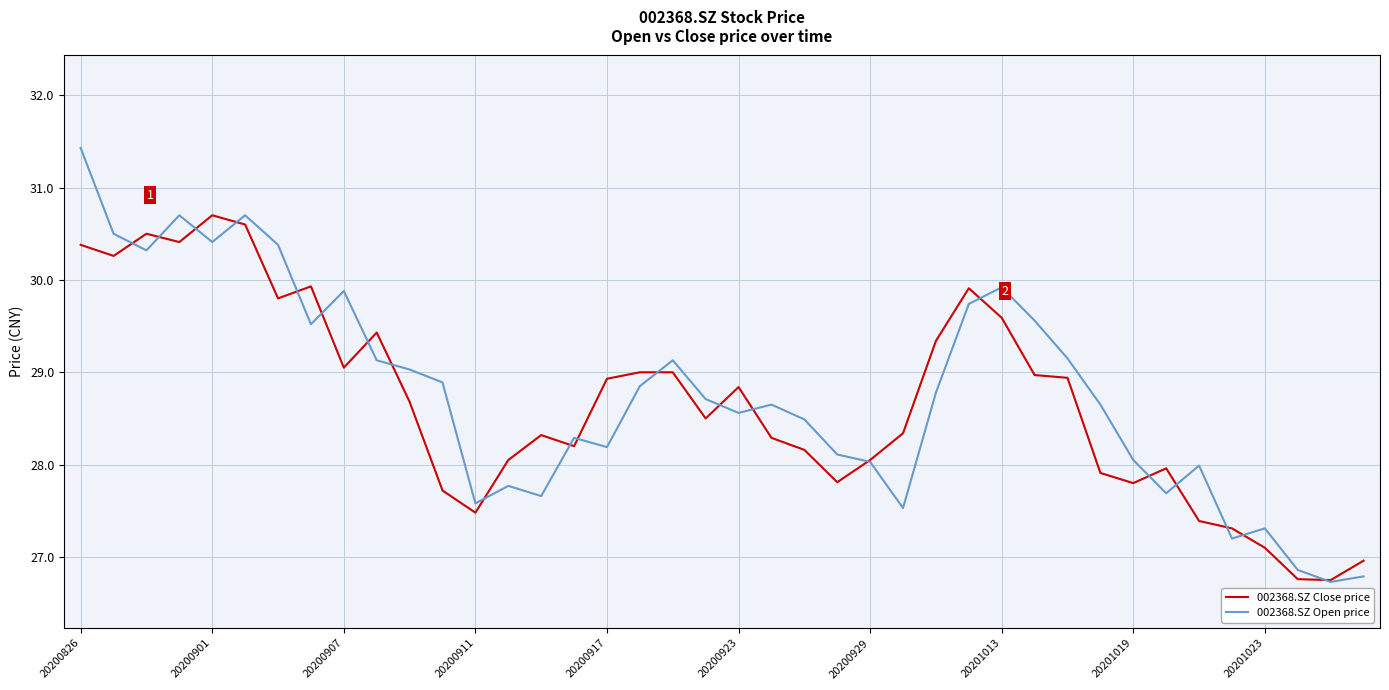

What is the minimum value for 002368.SZ Close price?

26.8